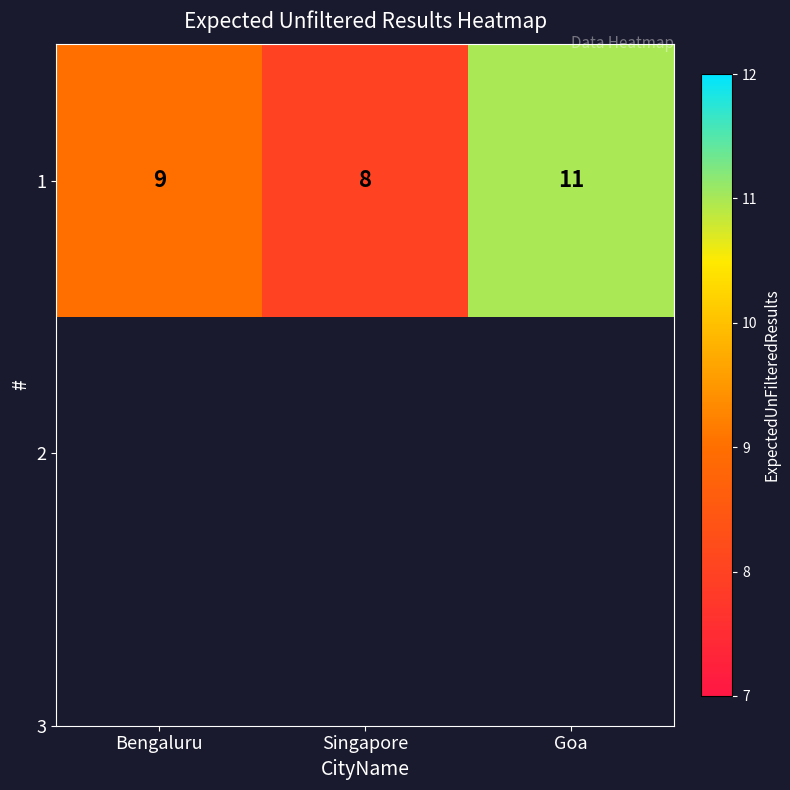

Count the values in the range 8 to 11.

3